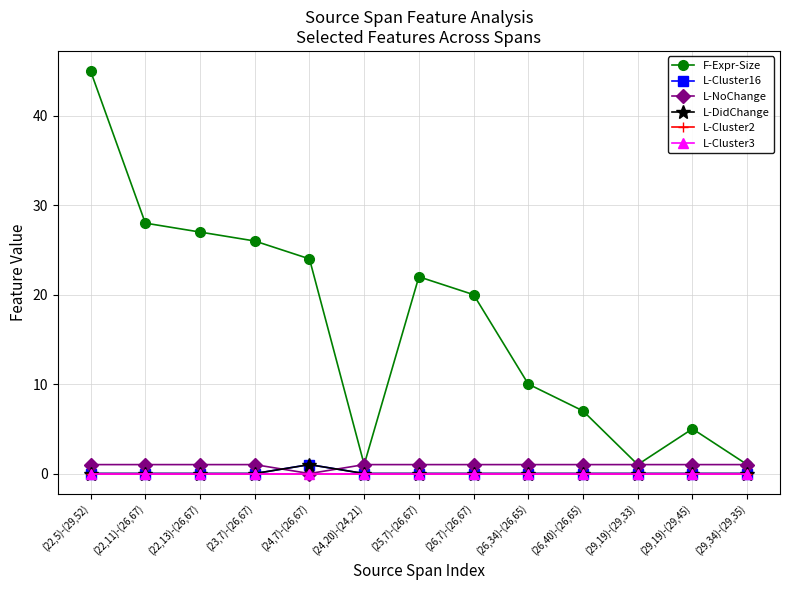

What is the difference between the maximum and minimum values in the L-DidChange series?

1